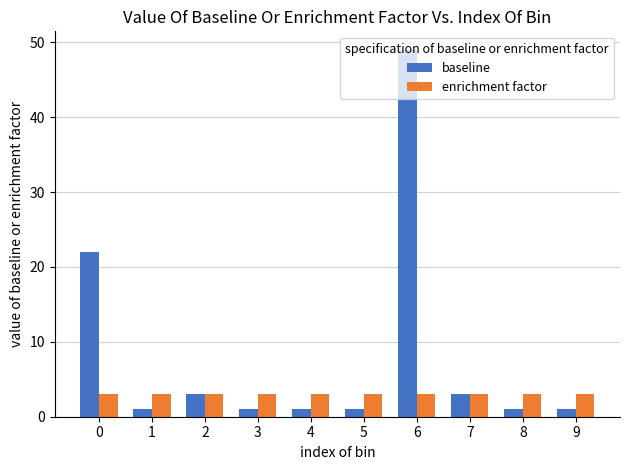

At which category is the sum across all series the highest?

6